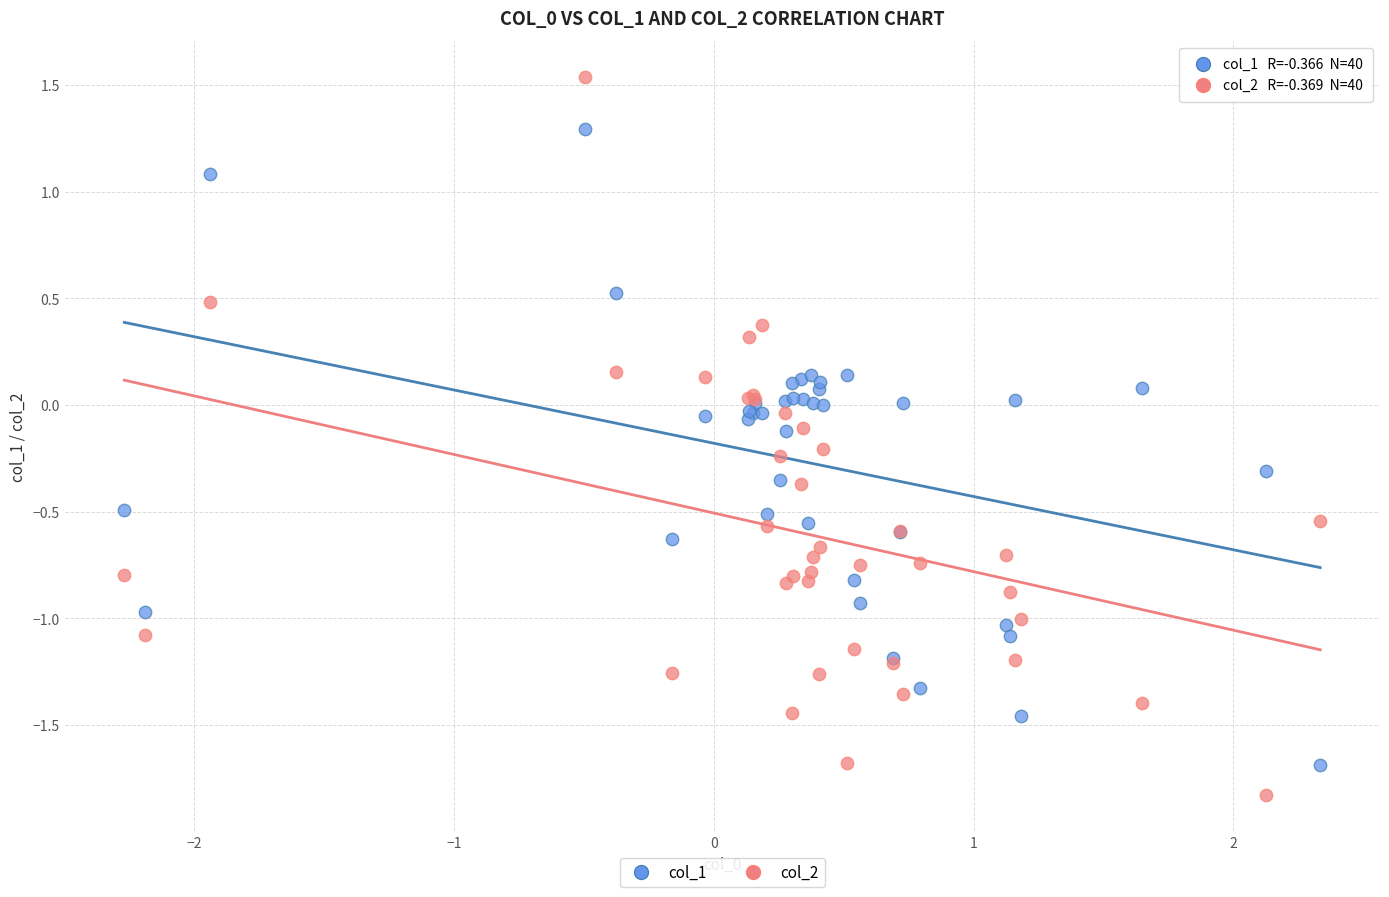

Which series reaches the minimum Y coordinate?

col_2